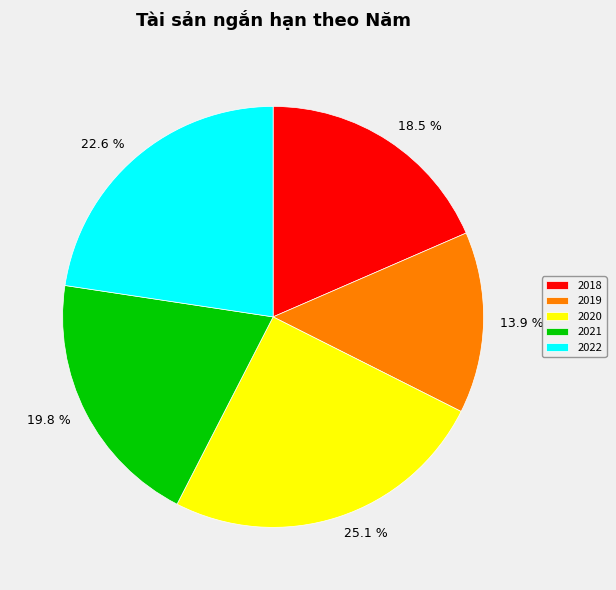

Between 2022 and 2021, which is larger?

2022